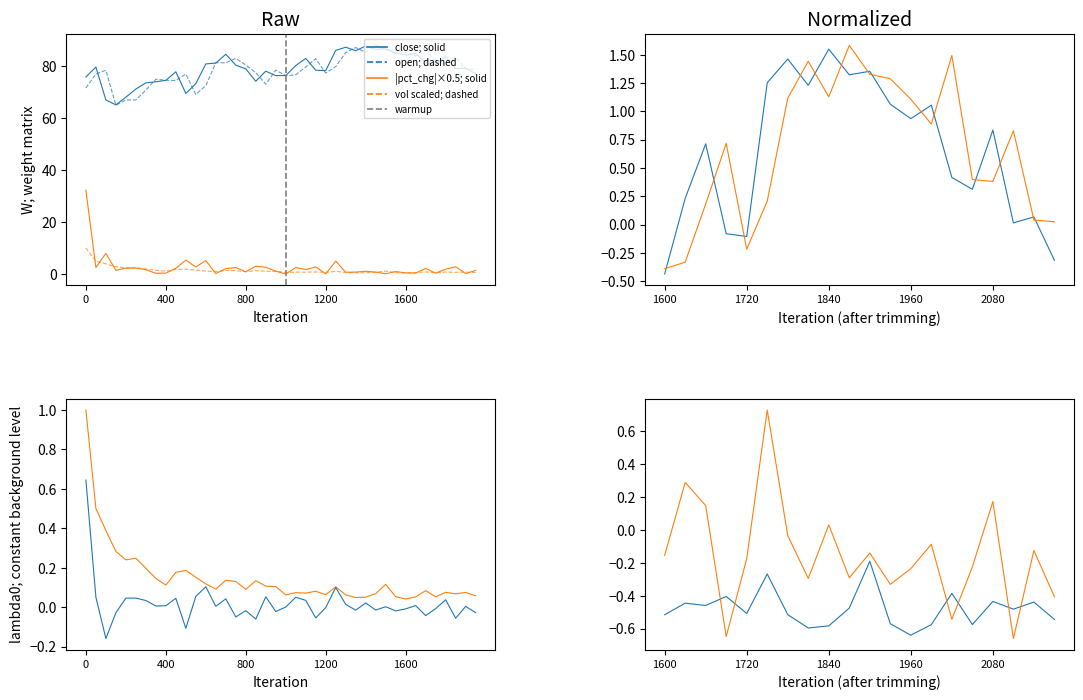

At which category does vol reach its first local peak?

5